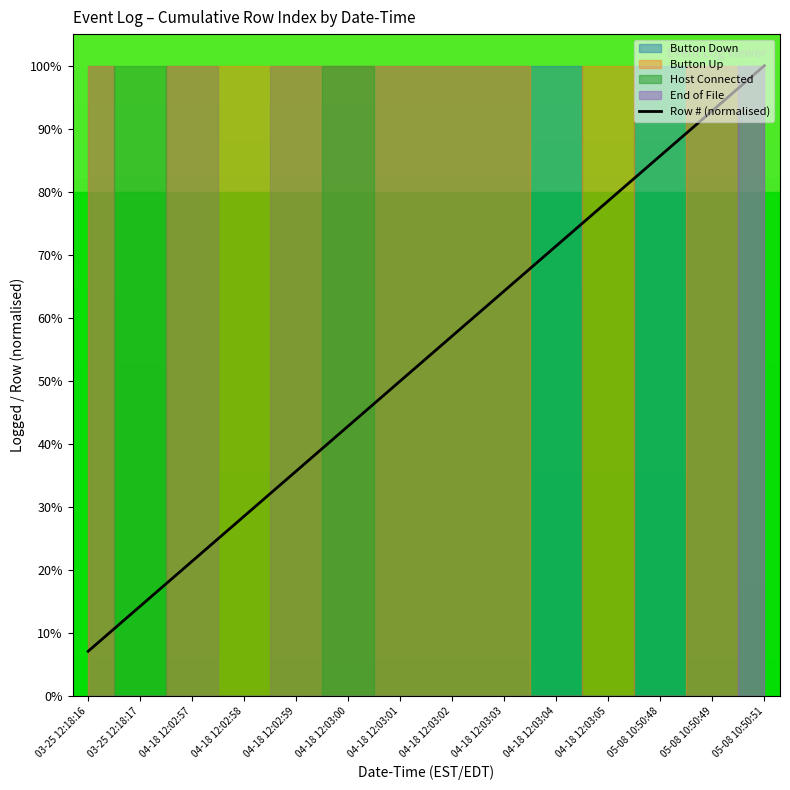

What is the approximate value at 03-25 12:18:16?

0.1